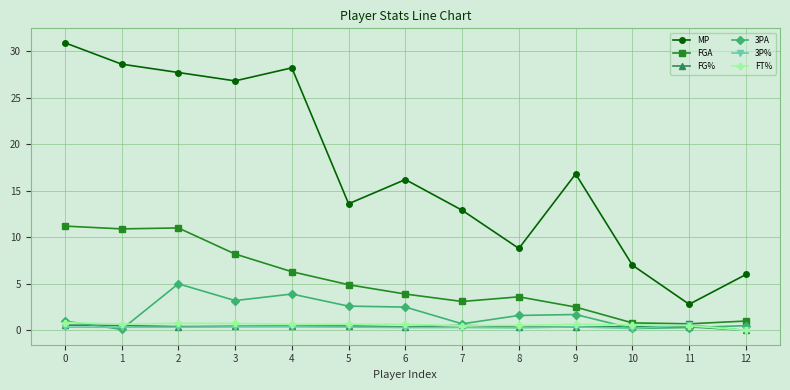

What is the sum of all FT% values?

7.7